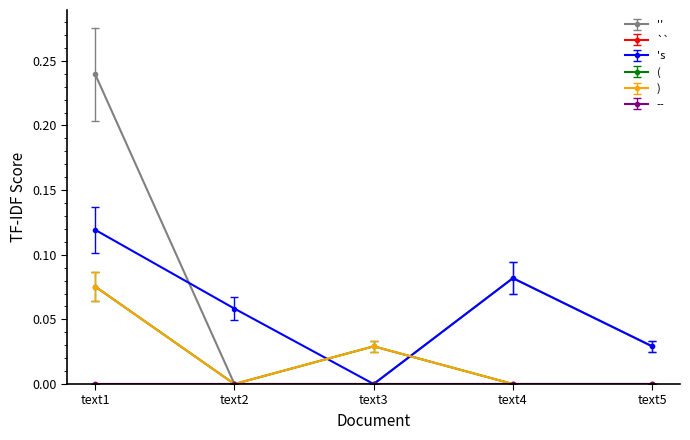

True or false: ) has a value of 0.0 at text3.

False